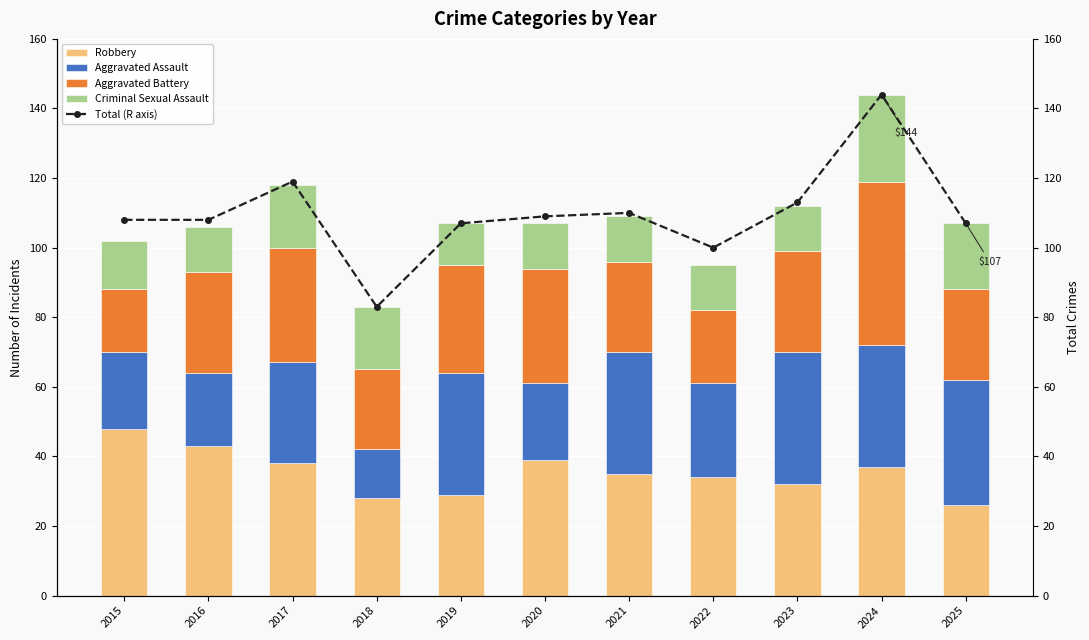

What is the difference between the maximum and second lowest values in the Aggravated Battery series?

26